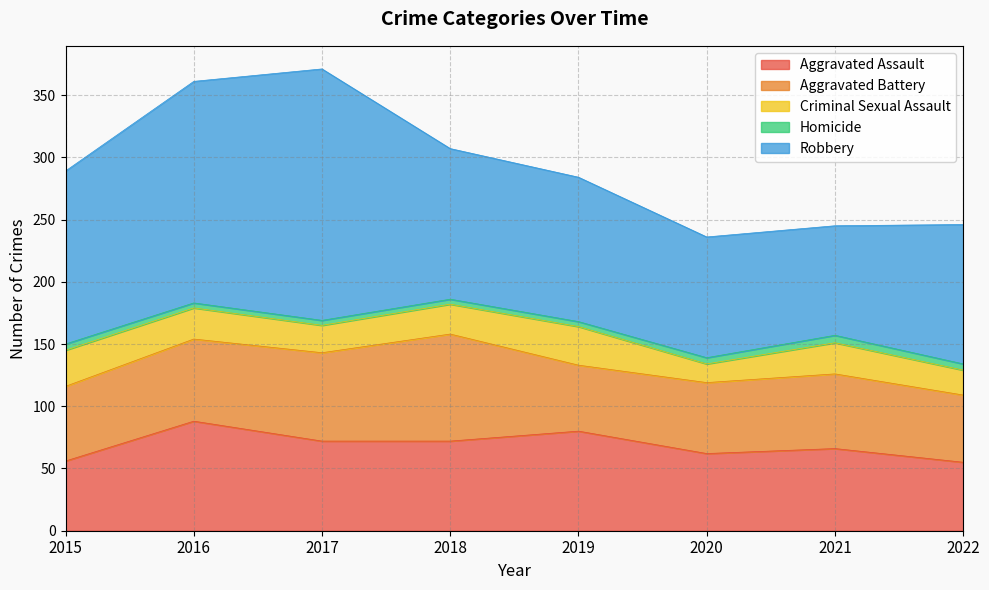

Does the chart have visible grid lines?

Yes